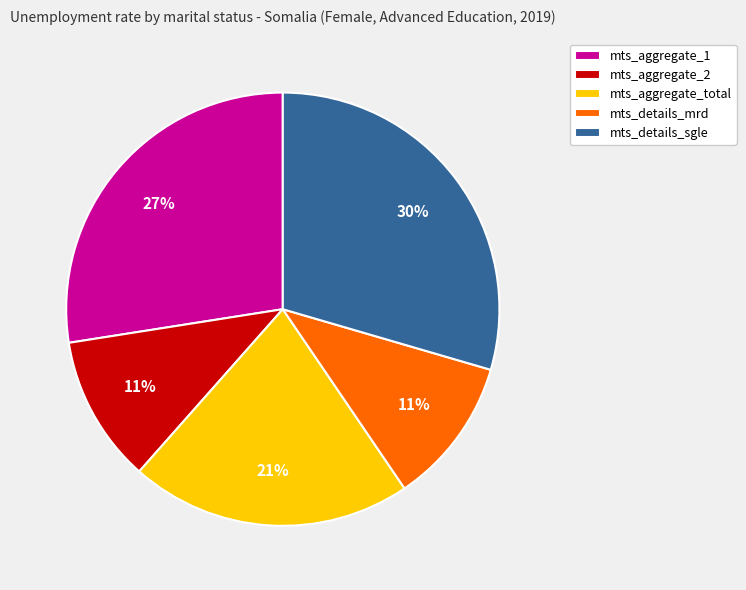

Between mts_aggregate_1 and mts_details_sgle, which is larger?

mts_details_sgle